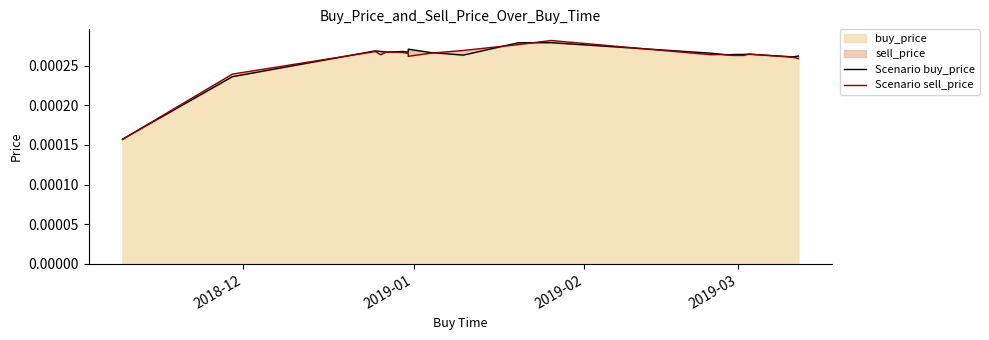

Is it true that Scenario sell_price equals 0.0 at 9?

False